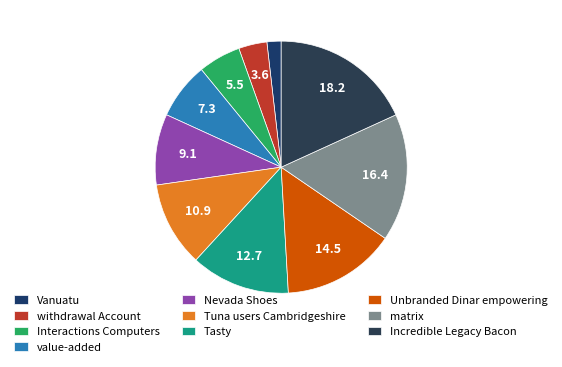

What percentage is the Unbranded Dinar empowering slice, to the nearest percent?

15%